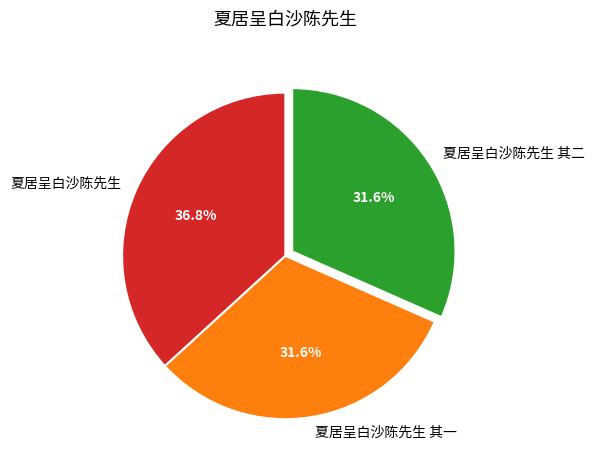

Is it true that 夏居呈白沙陈先生 is 44% of the pie?

False